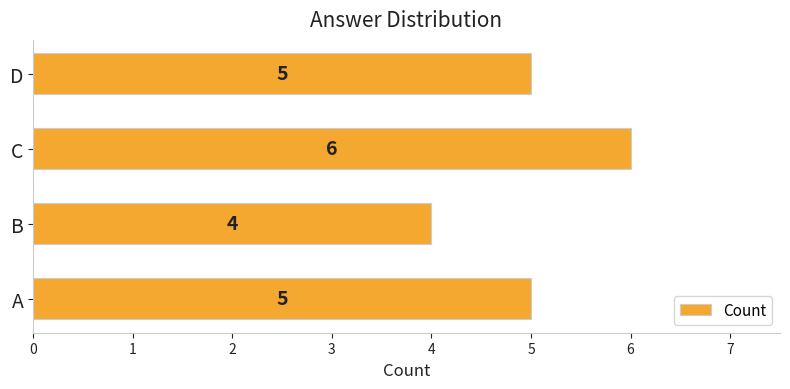

What is the sum of all values?

20